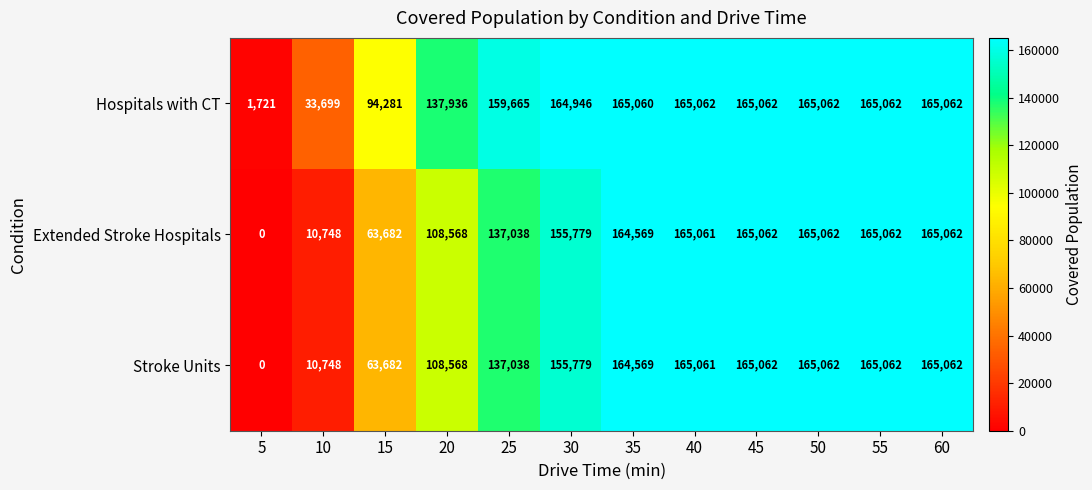

At how many categories does at least one series exceed 50822?

10